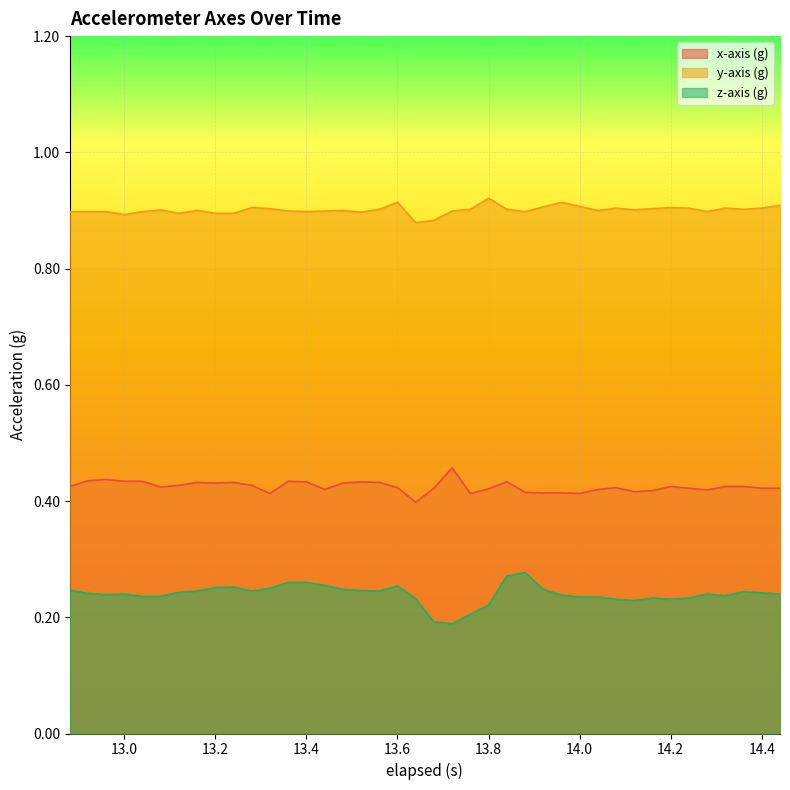

True or false: x-axis (g) and z-axis (g) intersect in this chart.

False